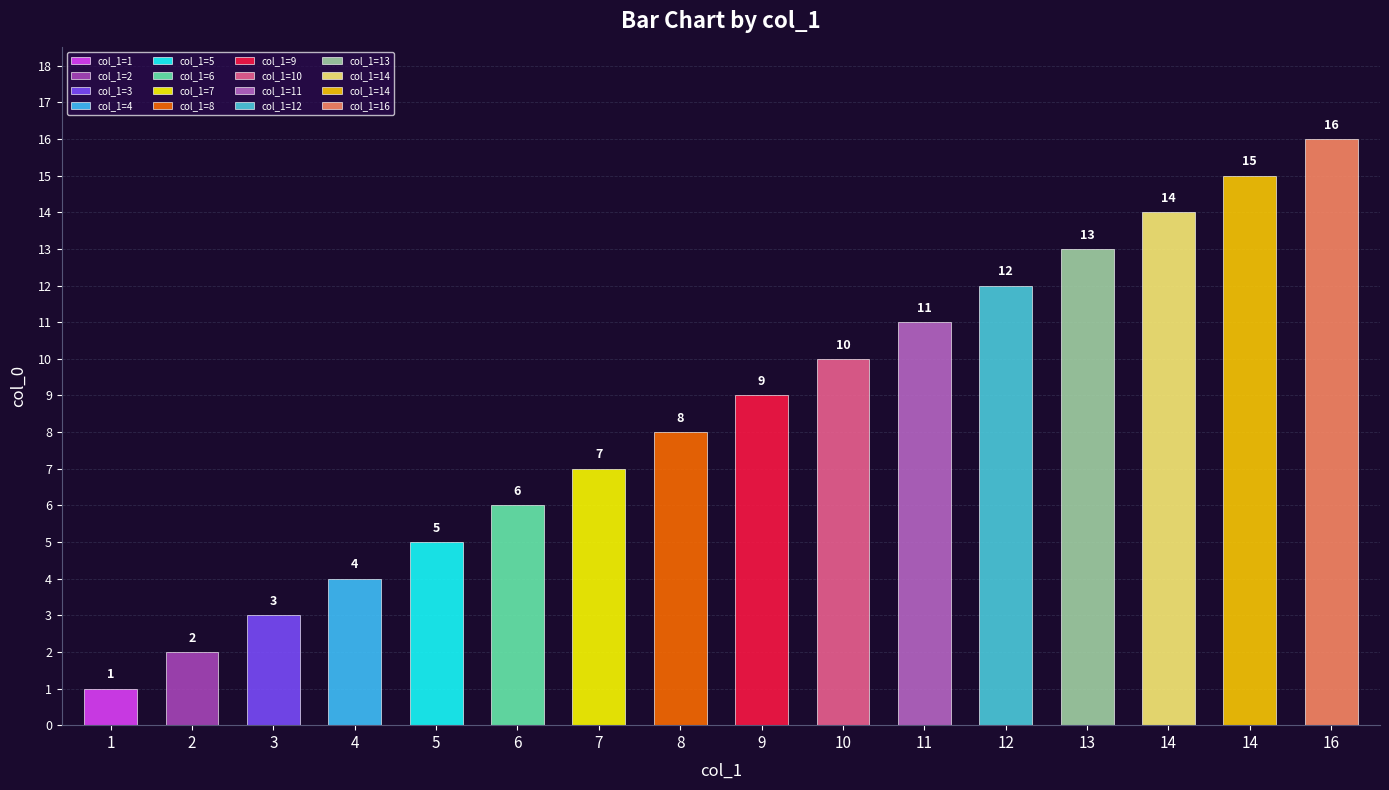

How many bars are there in total?

16